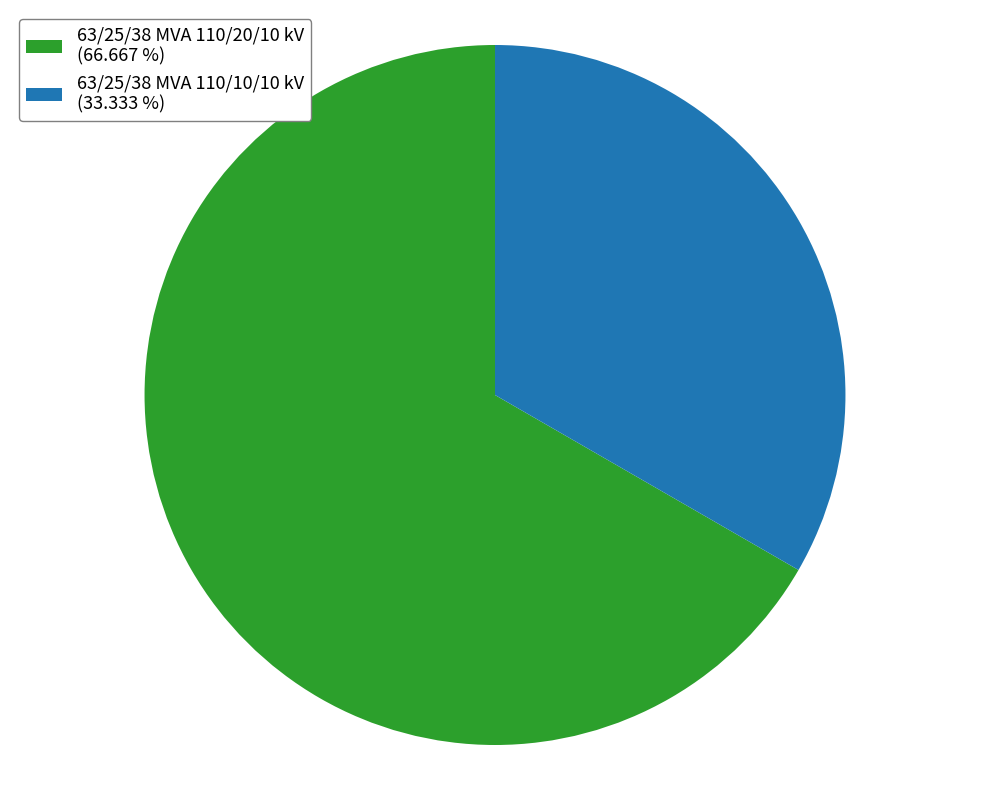

Is the sum of 63/25/38 MVA 110/10/10 kV (33.333 %) and 63/25/38 MVA 110/20/10 kV (66.667 %) greater than half?

Yes